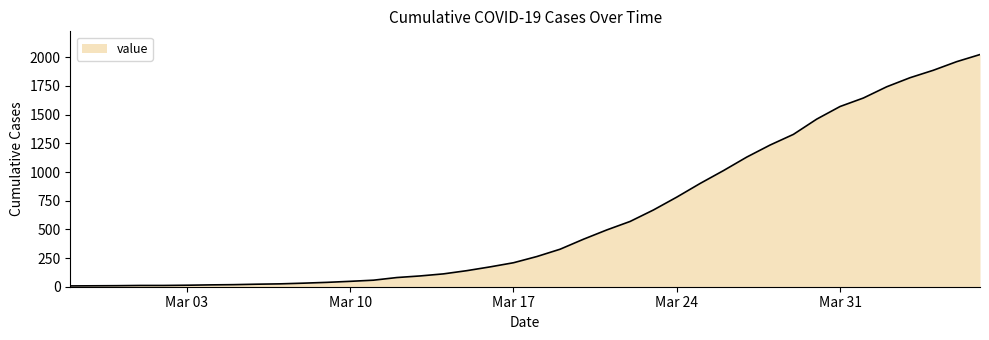

How many lines are shown in the chart?

1